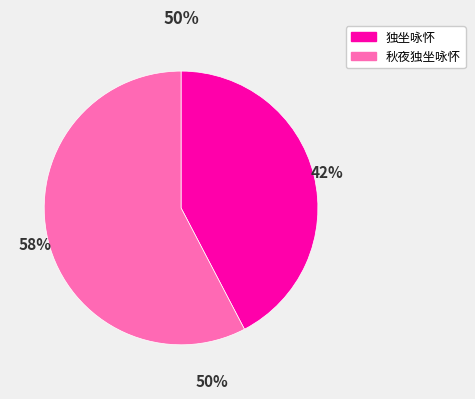

What is the ratio of the value at 独坐咏怀 to the value at 秋夜独坐咏怀?

0.7